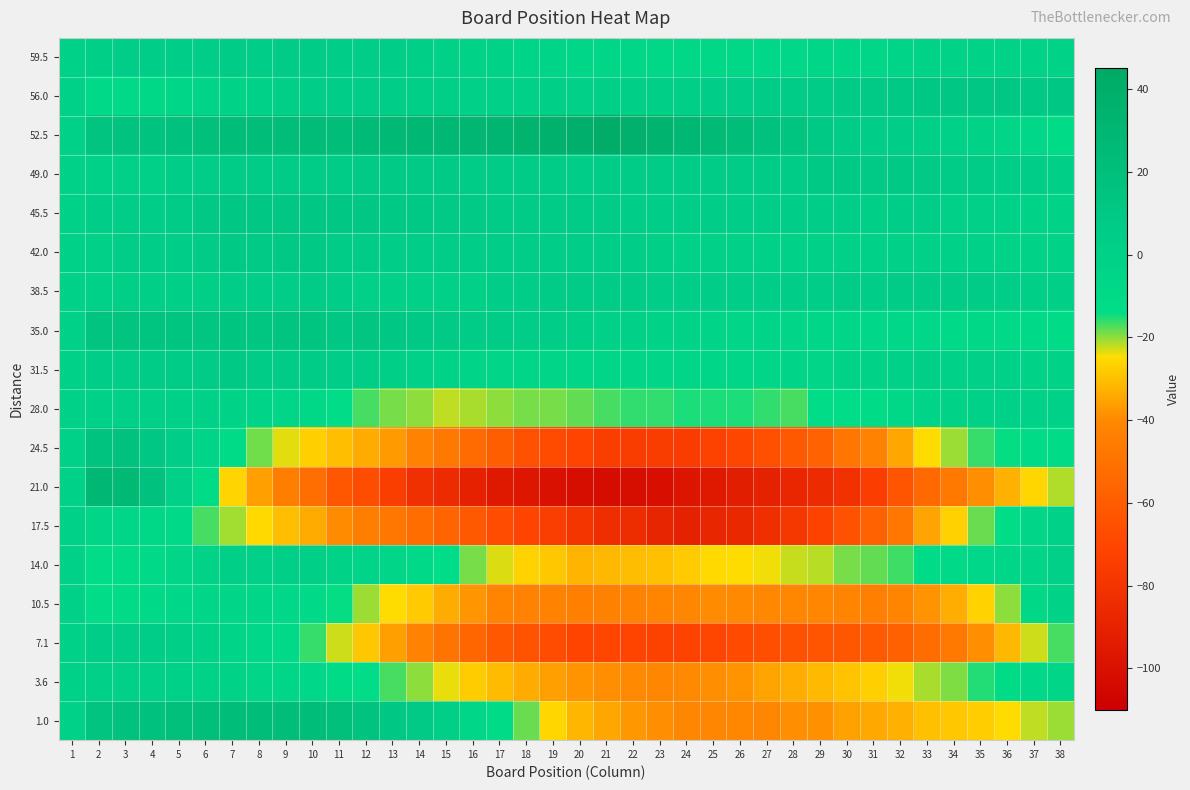

Rank the series at 14 from highest to lowest value.

52.5, 35.0, 45.5, 1.0, 49.0, 42.0, 56.0, 59.5, 38.5, 31.5, 14.0, 3.6, 28.0, 10.5, 7.1, 24.5, 17.5, 21.0